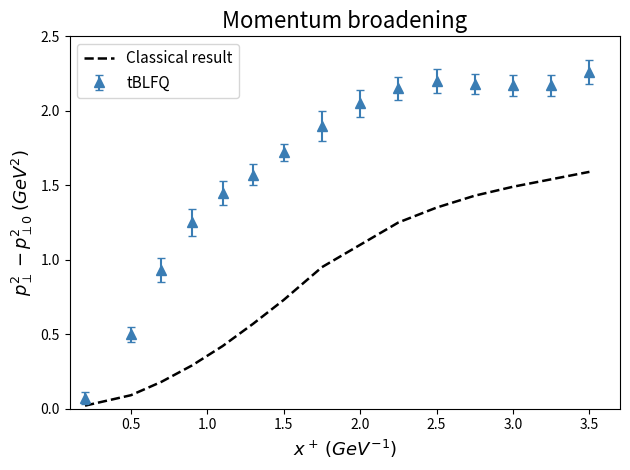

List the series in order of their peak value, lowest first.

Classical result, tBLFQ